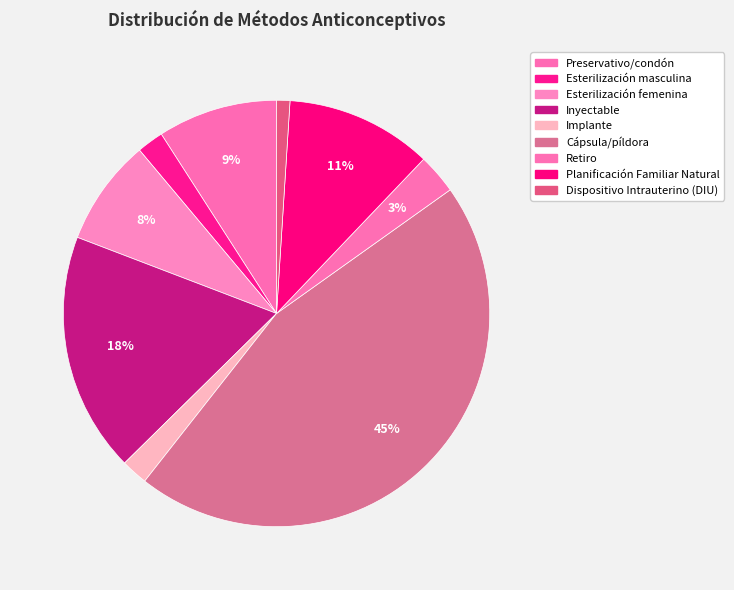

To the nearest percent, what is the difference between the Esterilización femenina and Retiro slice percentages?

5%